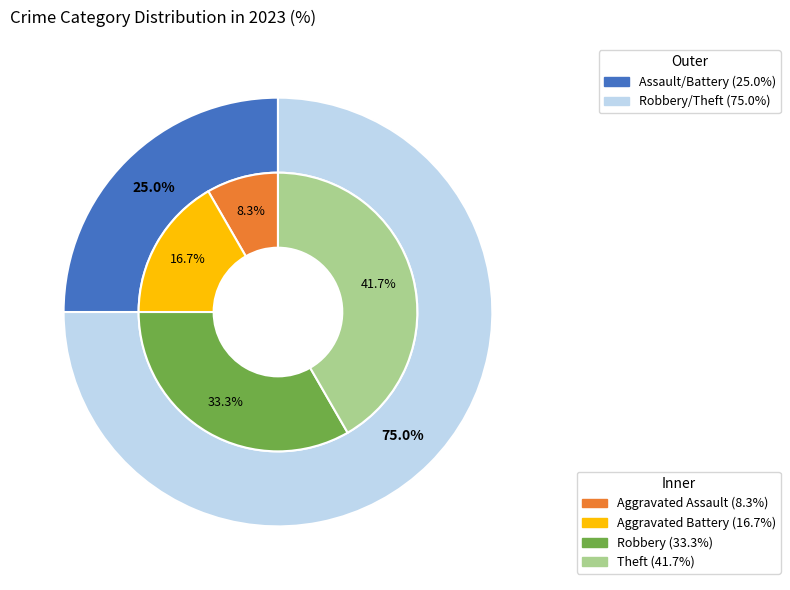

Is the sum of Aggravated Battery and Robbery greater than half?

No